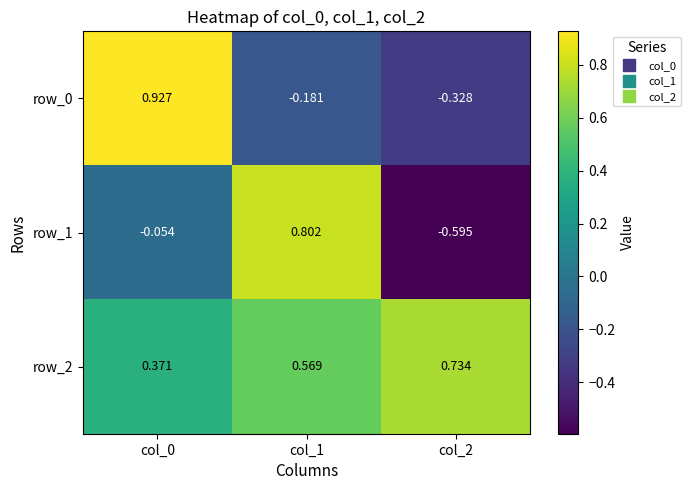

Where is row_0 nearest to the value 0?

col_1